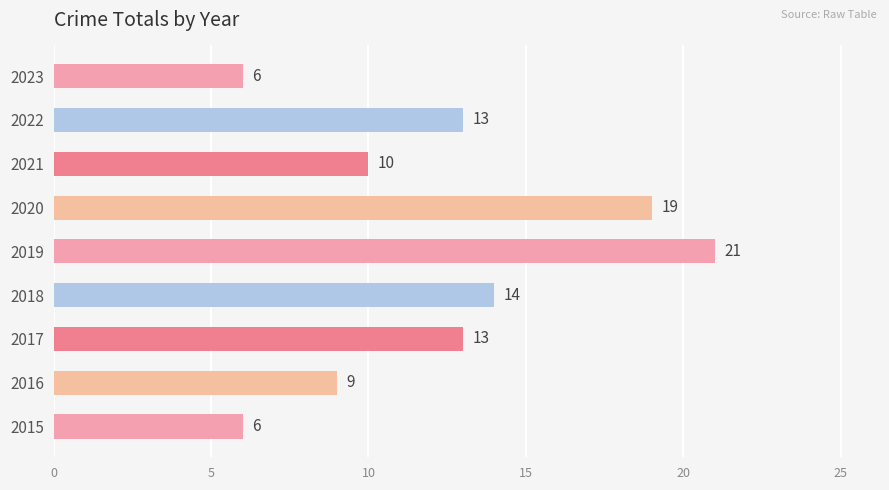

Between 2023 and 2022, which is larger?

2022